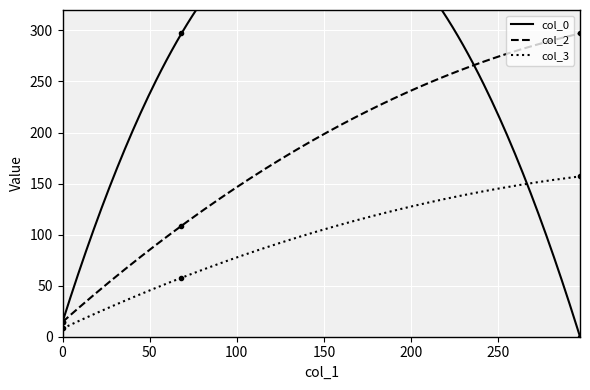

What is the sum of the col_2 values at 68.273 and 0.0?

123.1